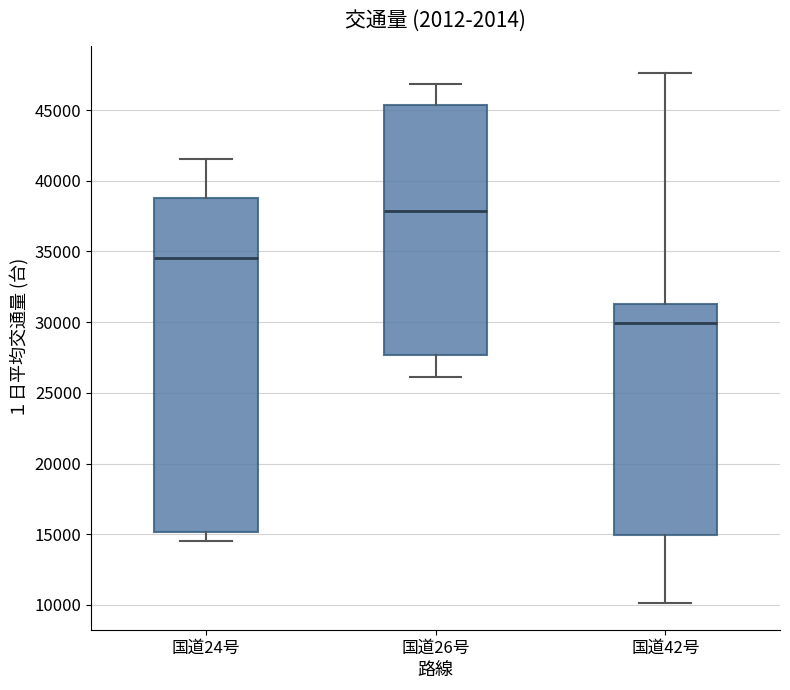

Reading left to right, read every box against the y-axis: the position of its median line, the range the box covers, and the ends of its whiskers. The values are not printed on the chart, so give them approximately, as read against the axis.

国道24号: median 34500, box 15000 to 39000, whiskers 14500 to 41500
国道26号: median 38000, box 27500 to 45500, whiskers 26000 to 47000
国道42号: median 30000, box 15000 to 31500, whiskers 10000 to 47500